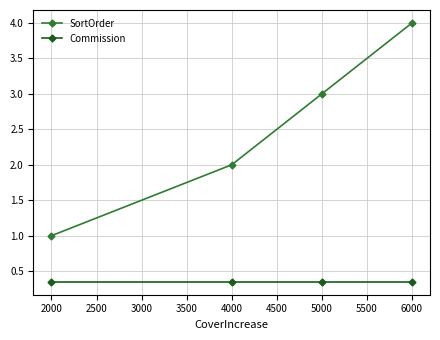

True or false: SortOrder and Commission cross at least once.

False